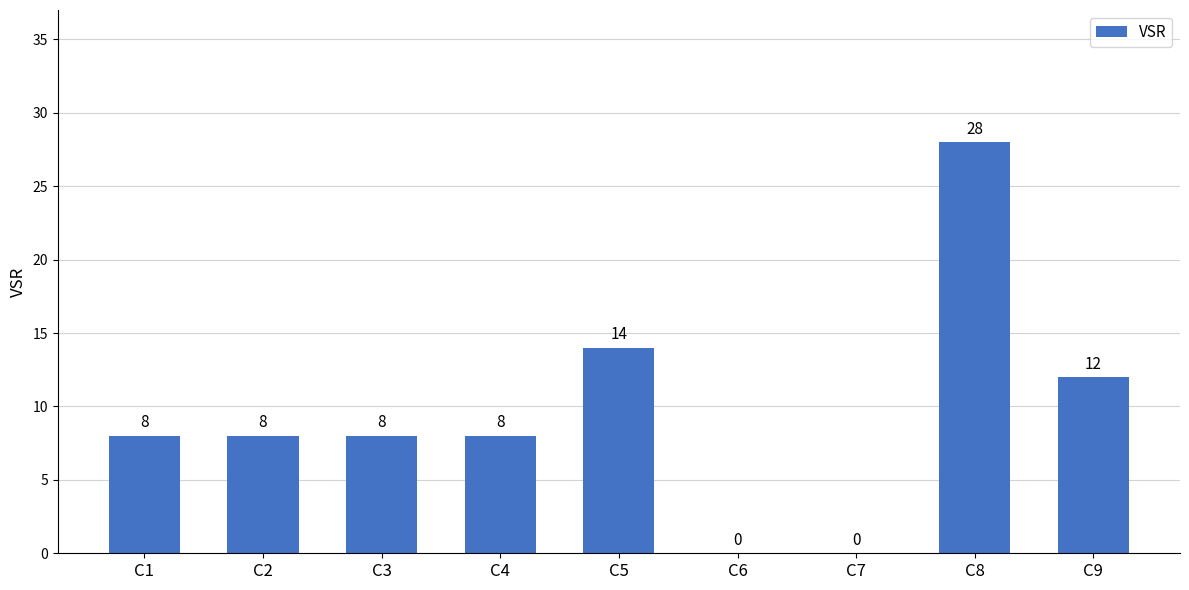

How many values are above zero?

7